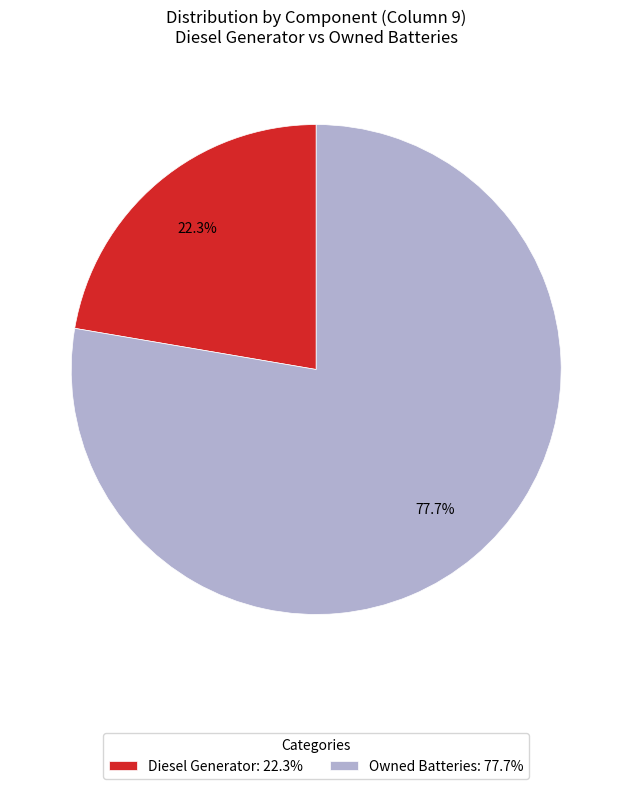

How many segments does this pie chart have?

2